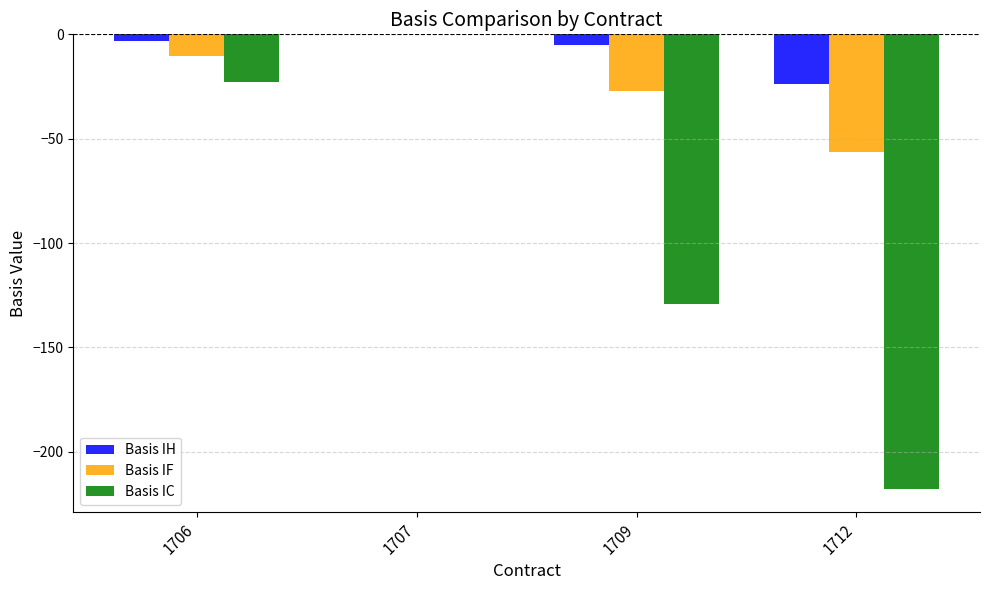

Is the value of Basis IH at 1709 greater than the value of Basis IF at 1706?

Yes